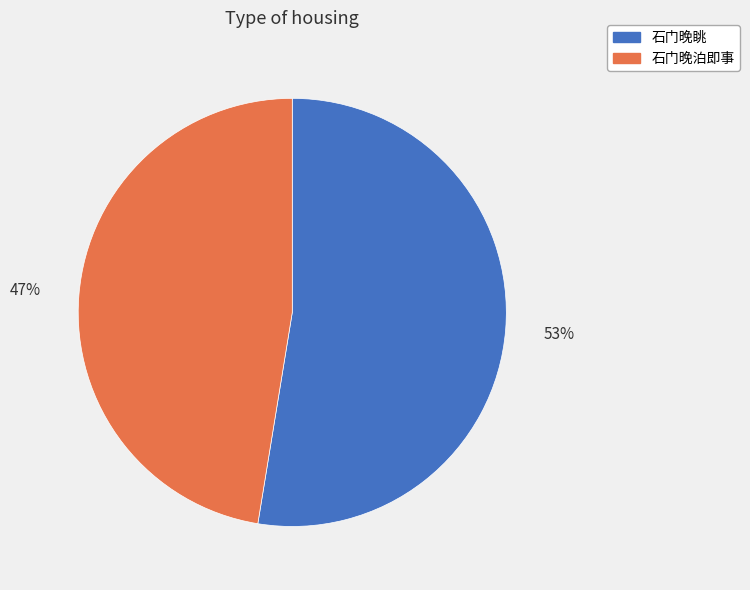

What is the majority slice?

石门晚眺